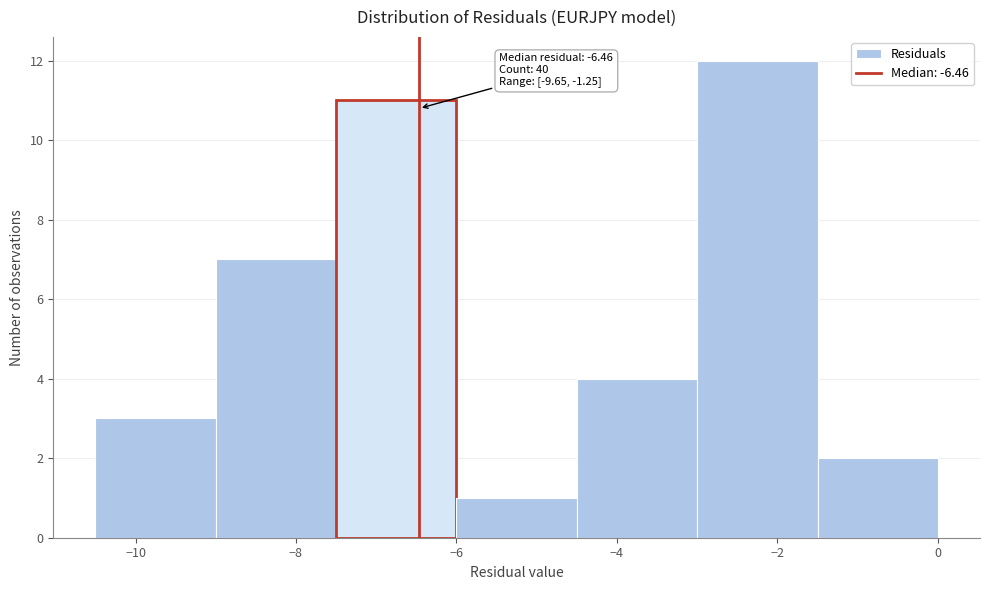

Over which range of the x-axis is the bar tallest?

-3.0 to -1.5